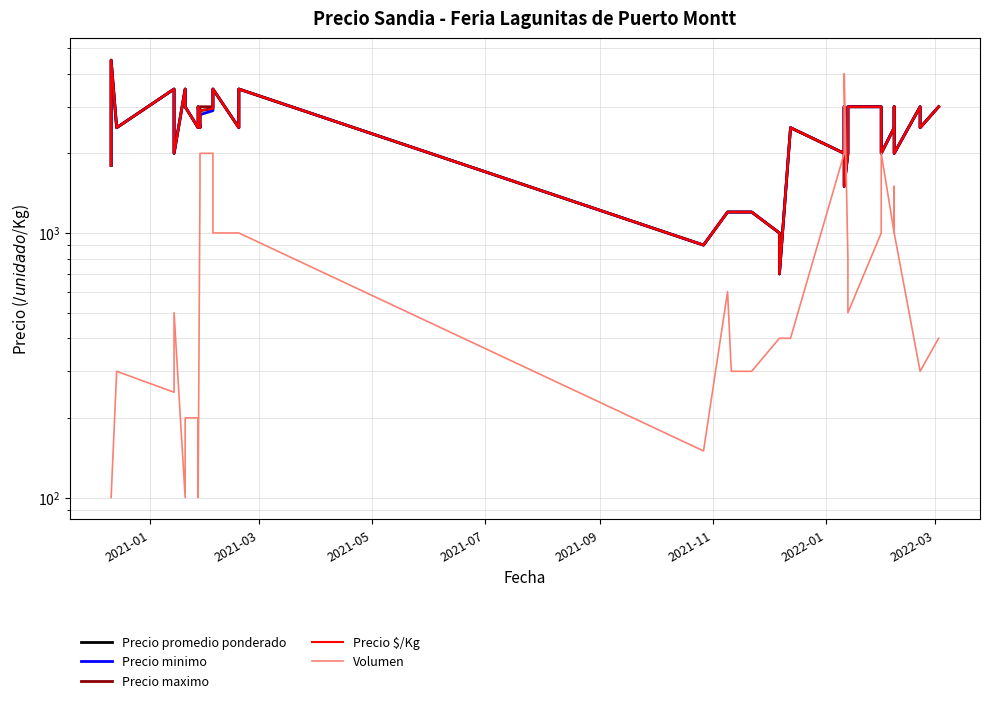

Which series has the widest spread of values?

Volumen